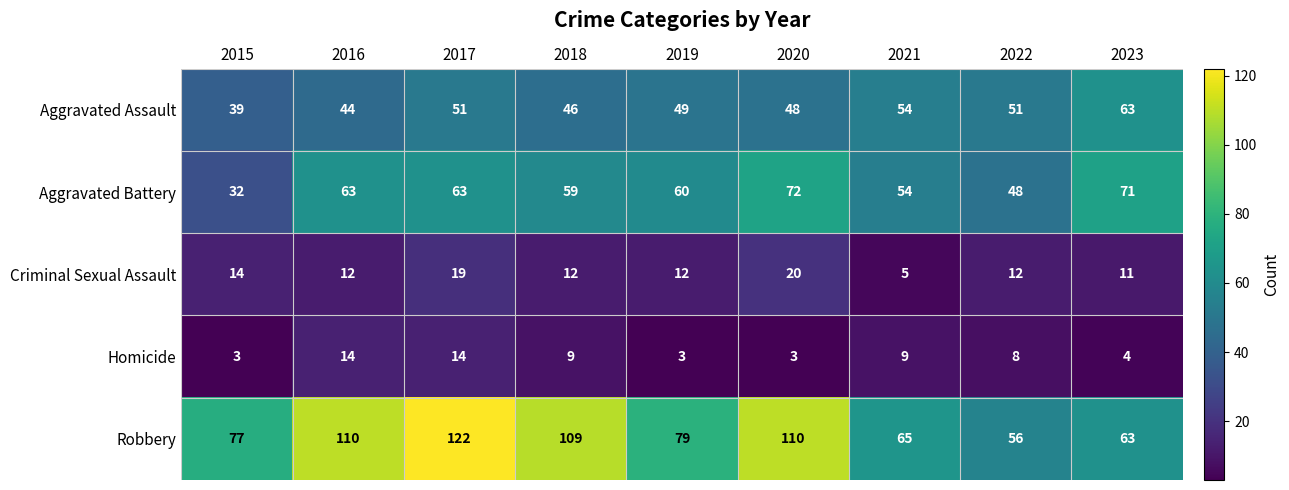

Which series changed the most between 2017 and 2020?

Robbery